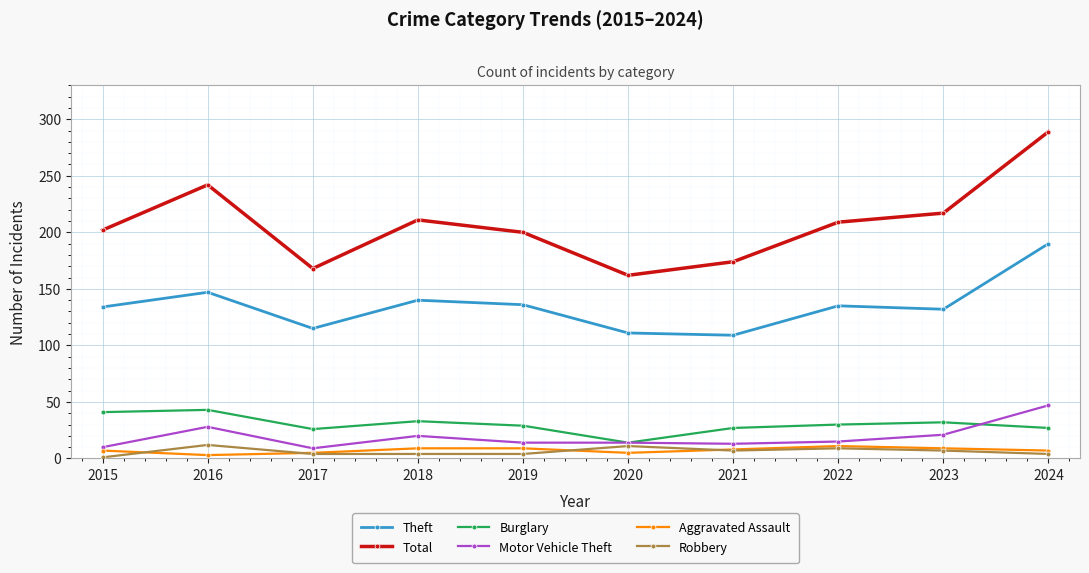

Count the number of categories in the chart.

10